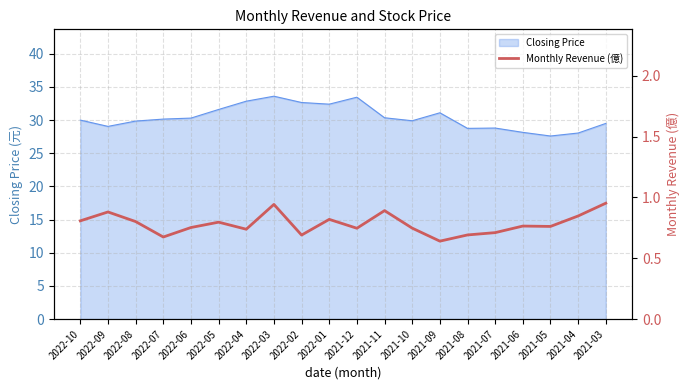

Which category has the lowest value across all series?

2021-09